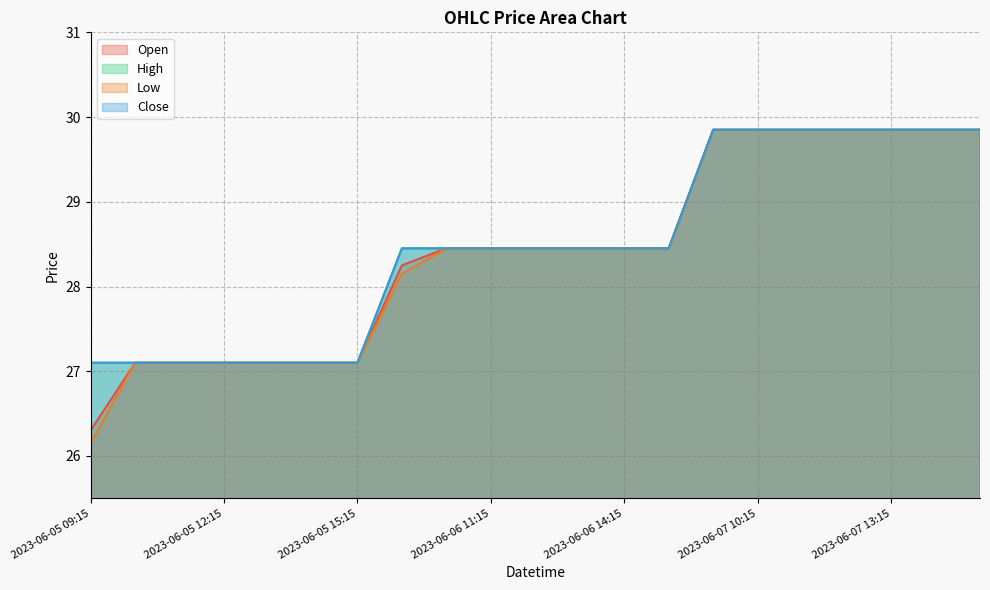

Which series has the largest total across all categories?

High